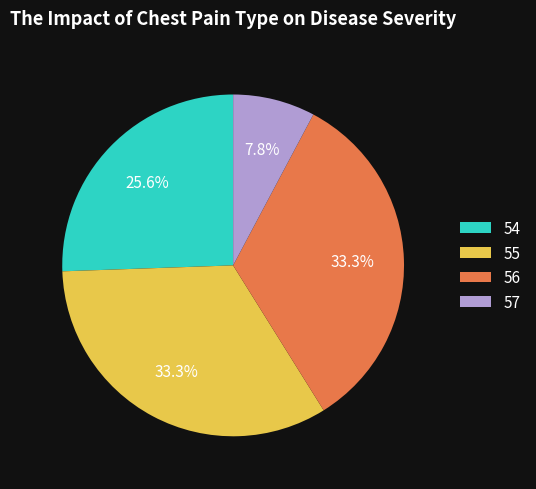

To the nearest percent, what is the difference between the 55 and 54 slice percentages?

8%